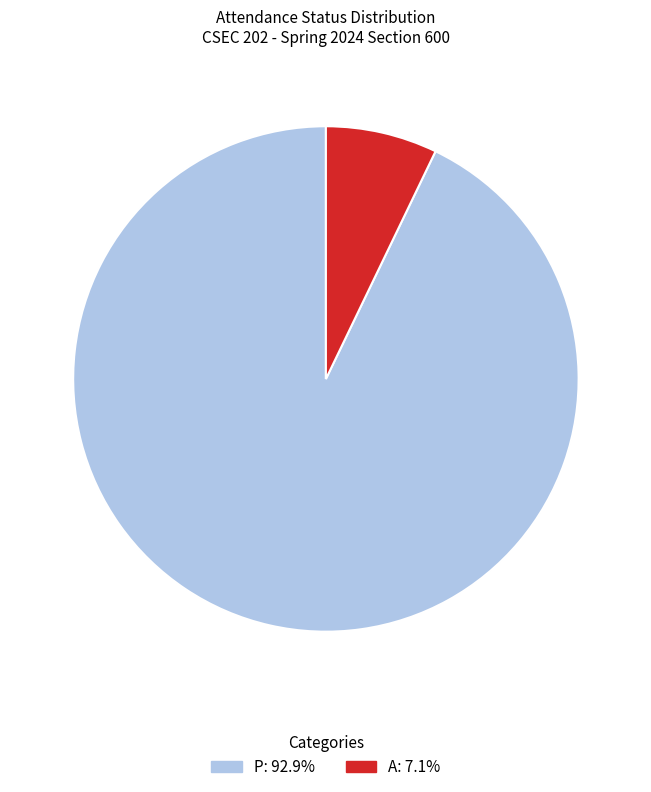

Do P and A together represent more than half of the pie?

Yes